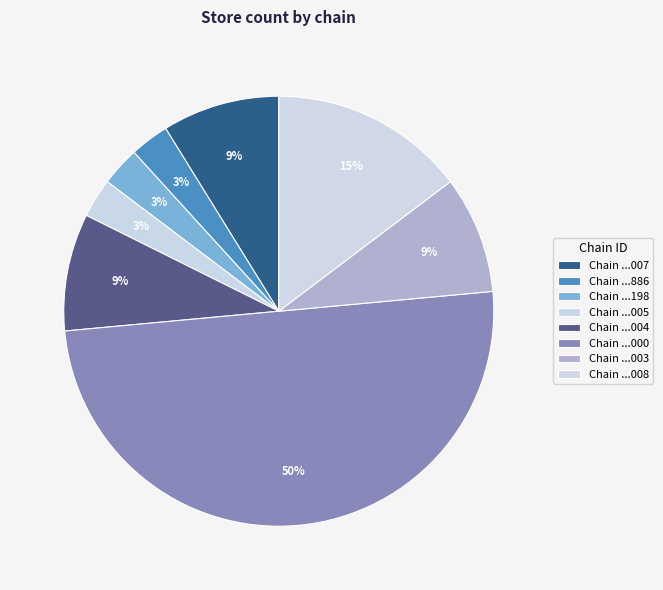

Which slice is the largest?

Chain ...000